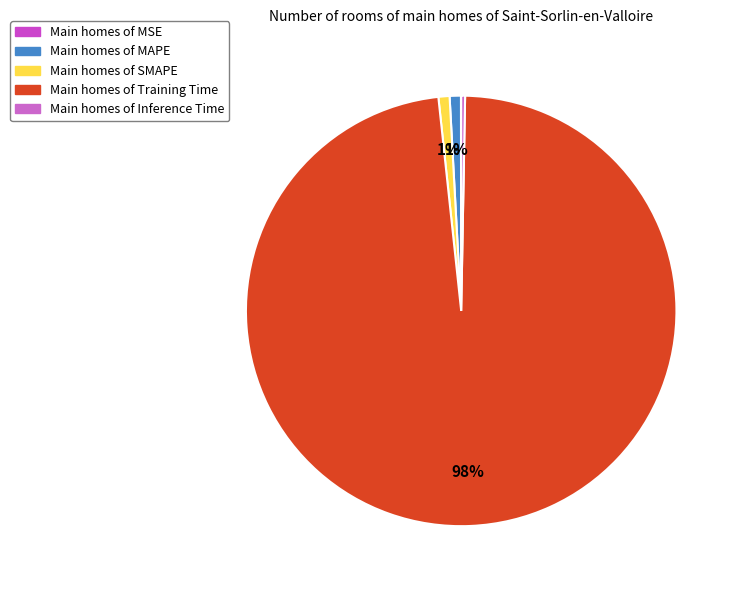

Is there any slice that represents more than half of the pie?

Yes